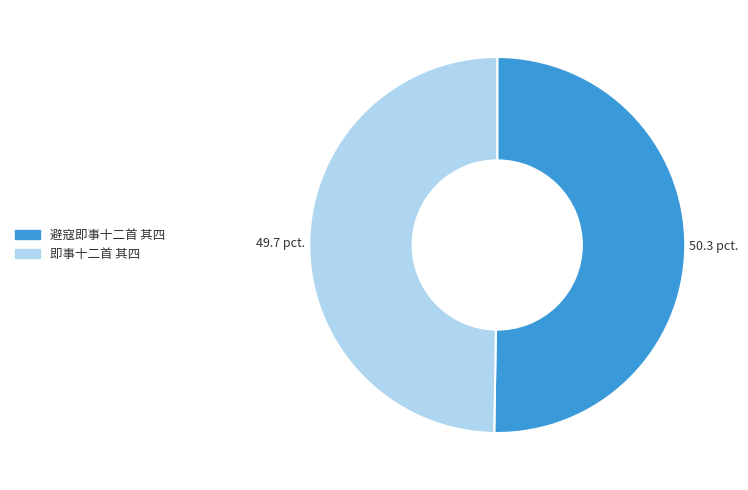

The 即事十二首 其四 slice represents 41% of the pie. True or false?

False